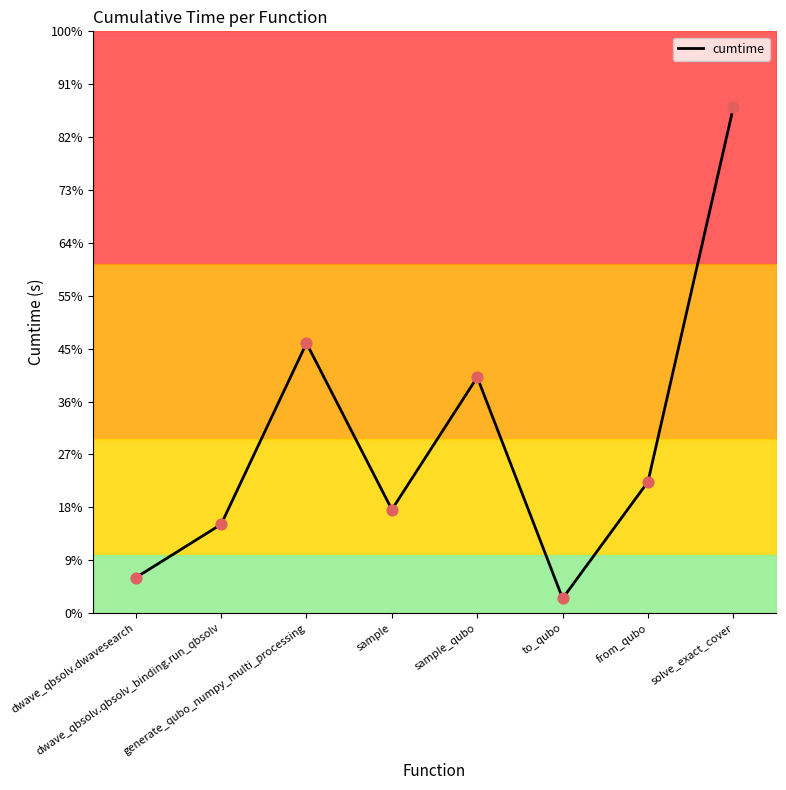

Between solve_exact_cover and sample_qubo, which is larger?

solve_exact_cover